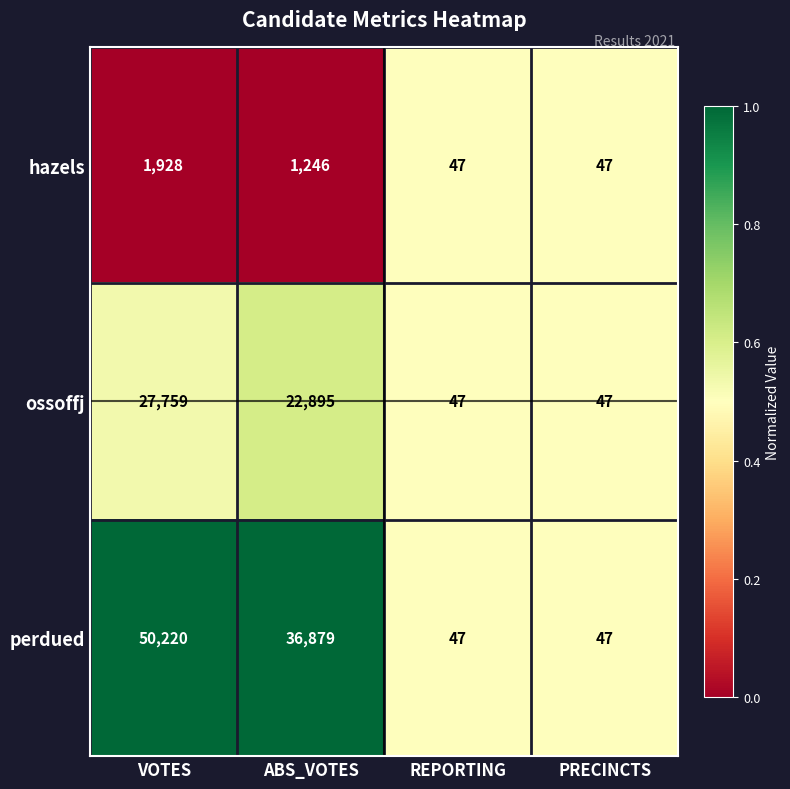

At which category is the sum across all series the highest?

VOTES